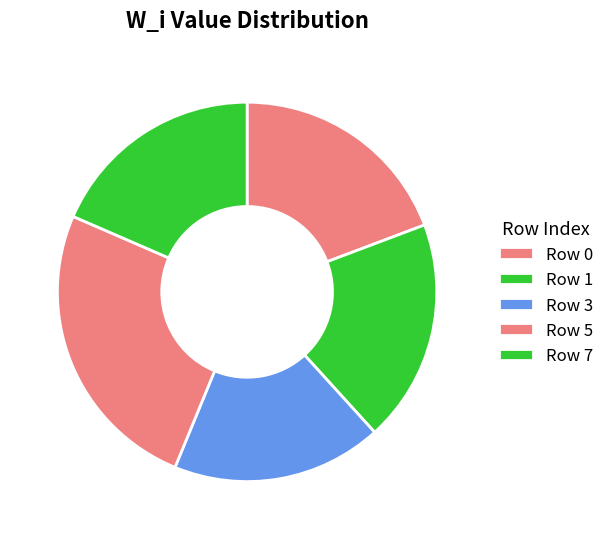

What percentage is the Row 7 slice, to the nearest percent?

18%